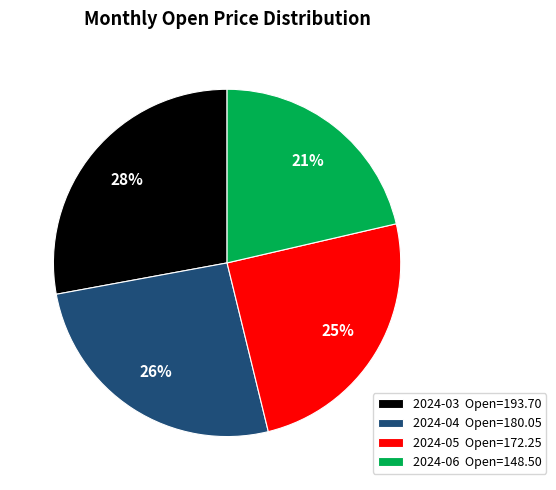

To the nearest percent, what is the combined percentage of 2024-04 and 2024-05?

51%